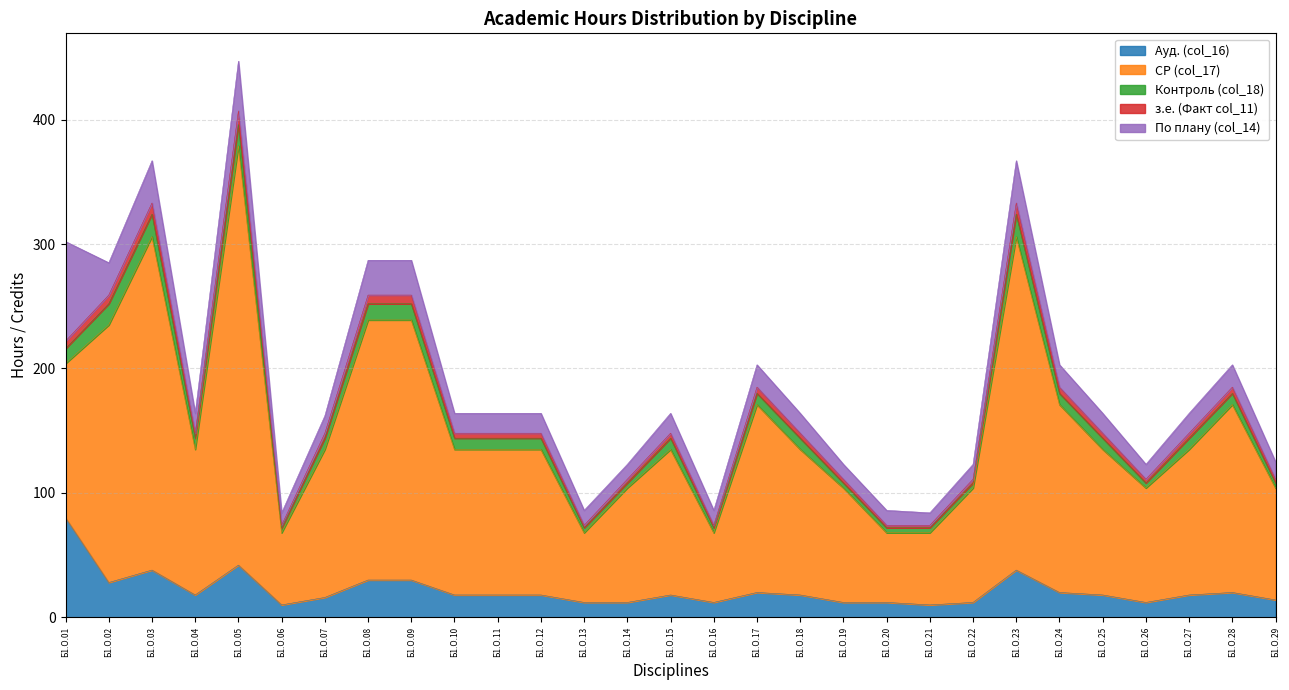

How many lines are shown in the chart?

5